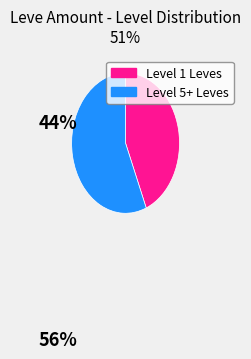

Is there a majority slice in this chart?

Yes